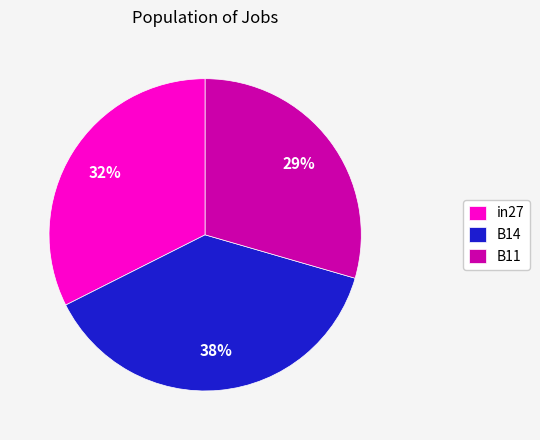

To the nearest percent, what portion does in27 represent?

32%